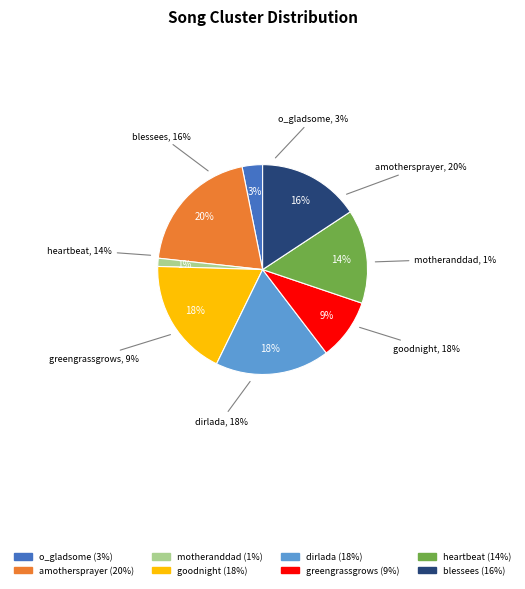

What percentage do goodnight and blessees together represent?

34.0%